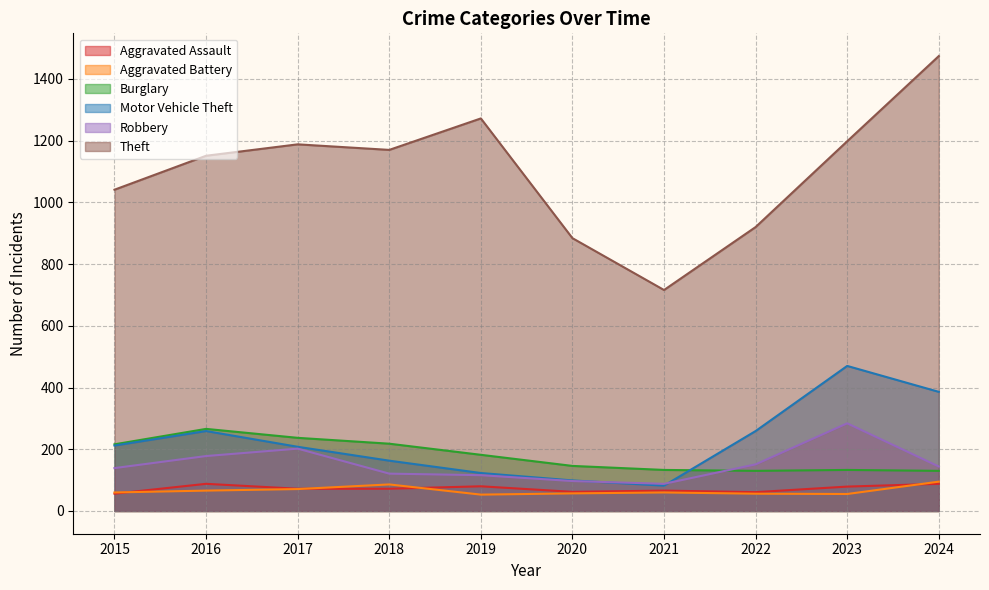

What is the difference between the maximum and minimum values in the Theft series?

758